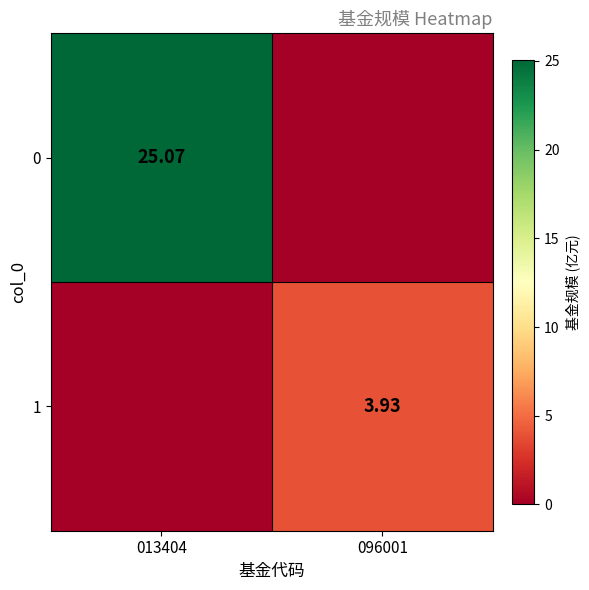

What is the spread (max minus min) of values at 013404?

25.1